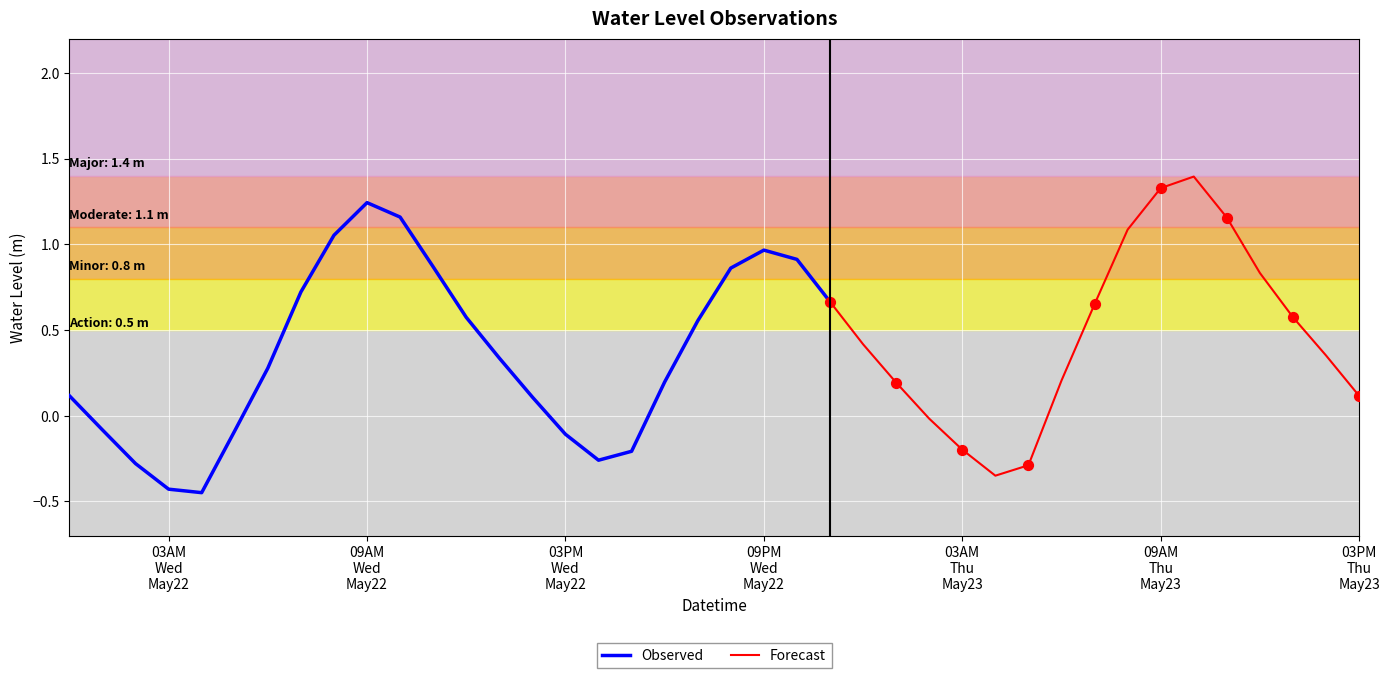

Which has a higher value, 25 or 38?

38